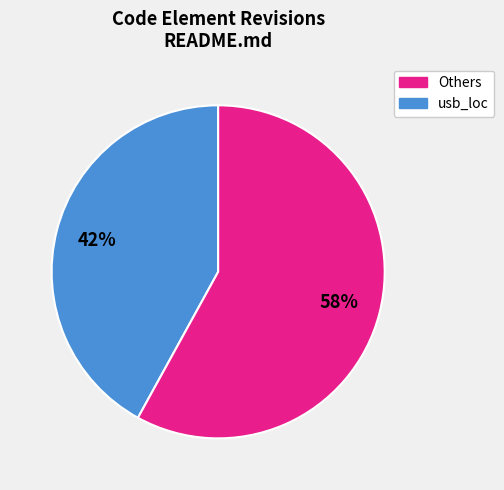

Is there a majority slice in this chart?

Yes